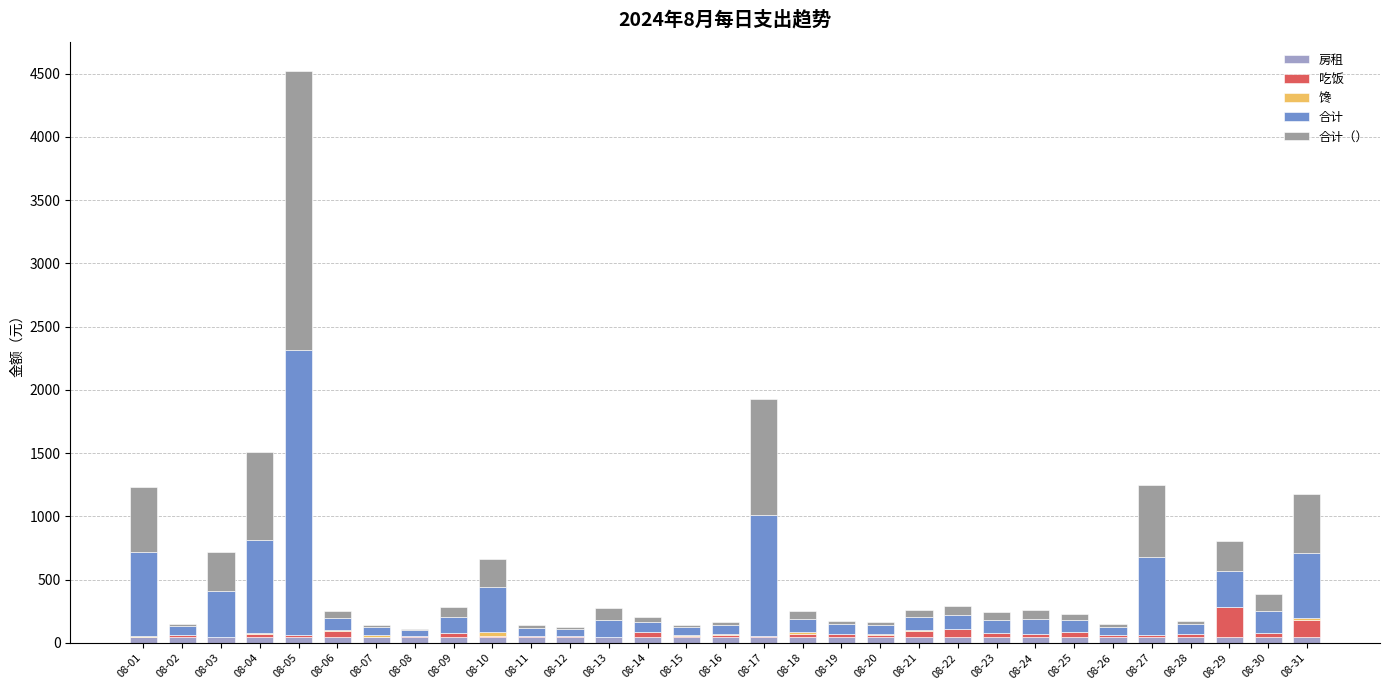

At which category is the sum across all series the highest?

08-05